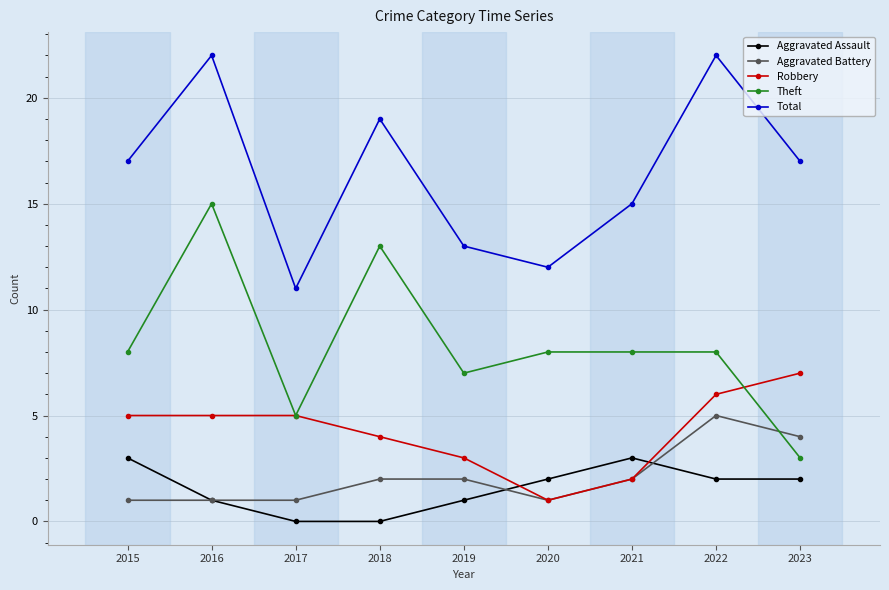

How many times do Aggravated Assault and Robbery cross each other?

2